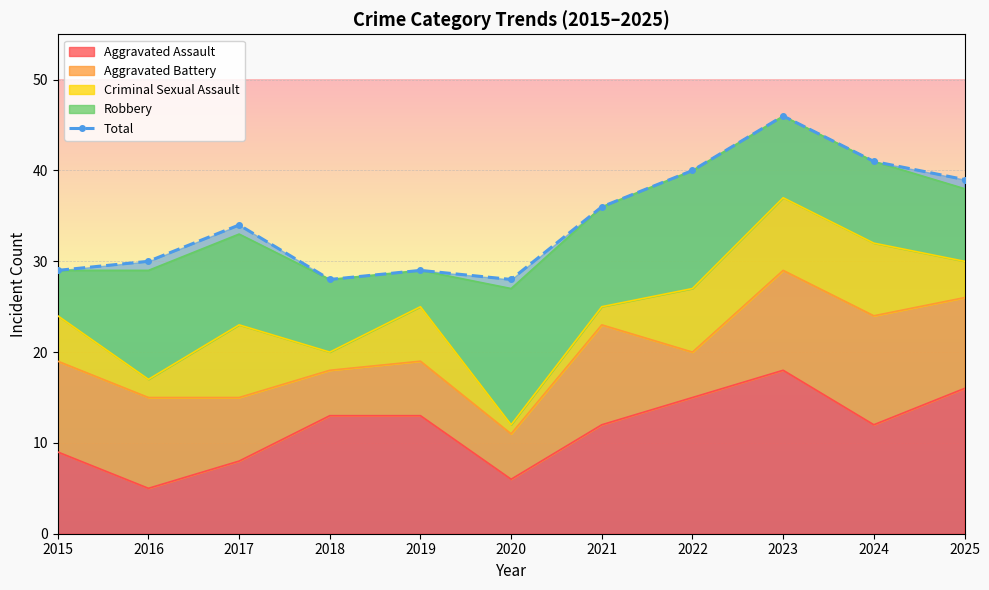

What is the approximate value at 2022?

40